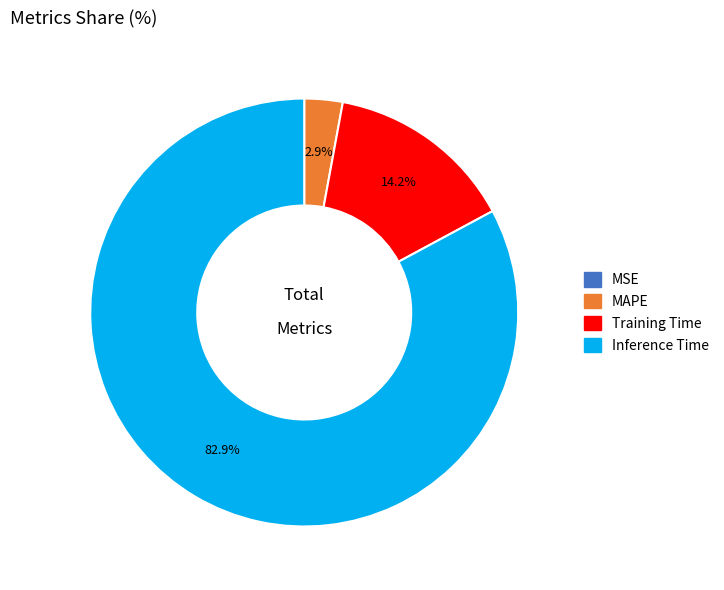

Is there a majority slice in this chart?

Yes